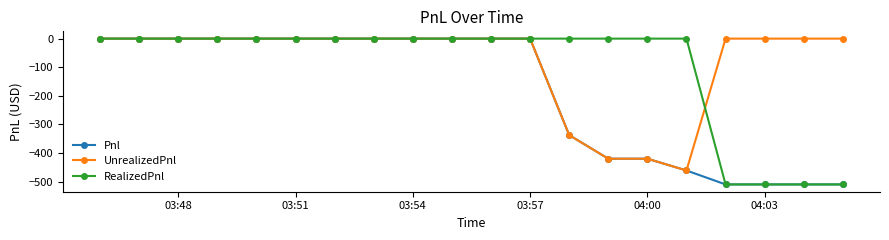

Does the chart have visible grid lines?

No